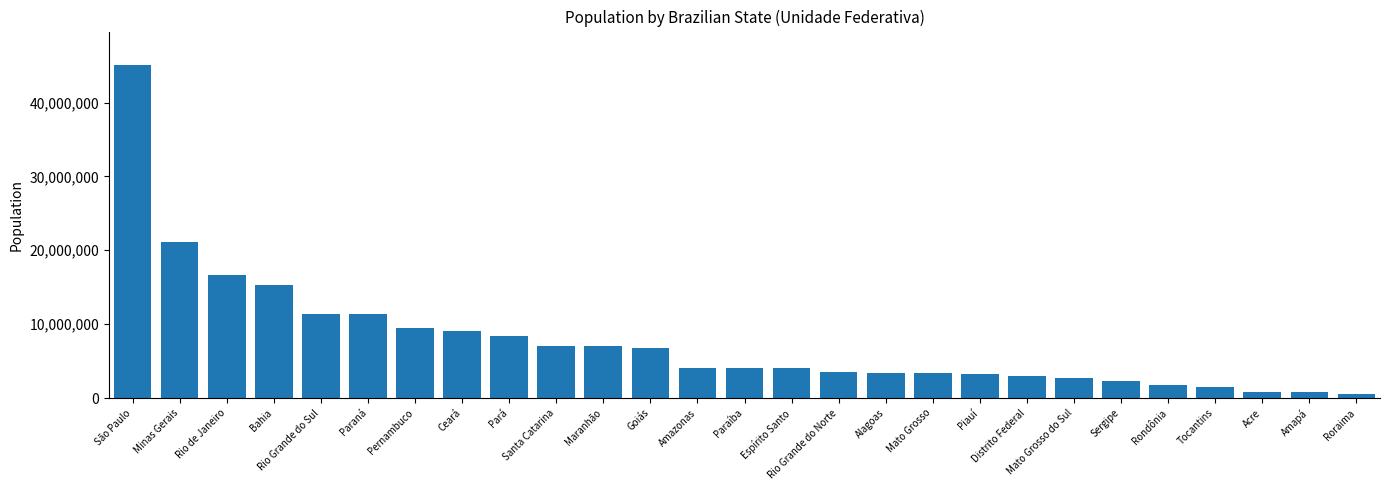

At which label does the data first exceed 4025558?

São Paulo